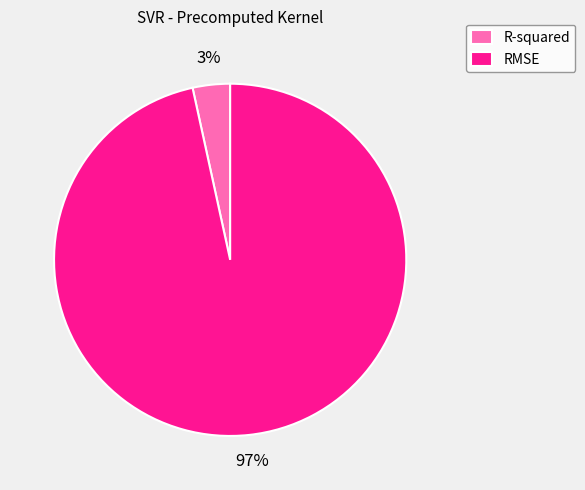

Which slice represents more than half of the pie?

RMSE